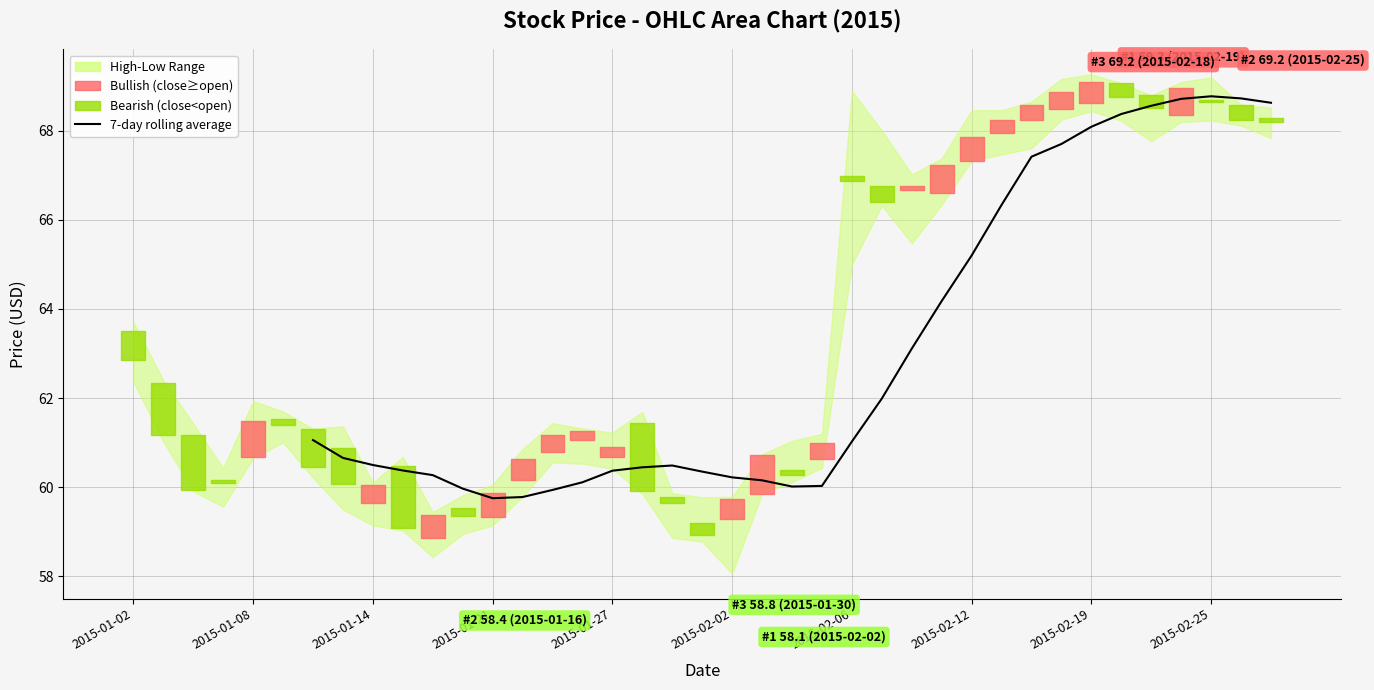

How many values are below 60?

4